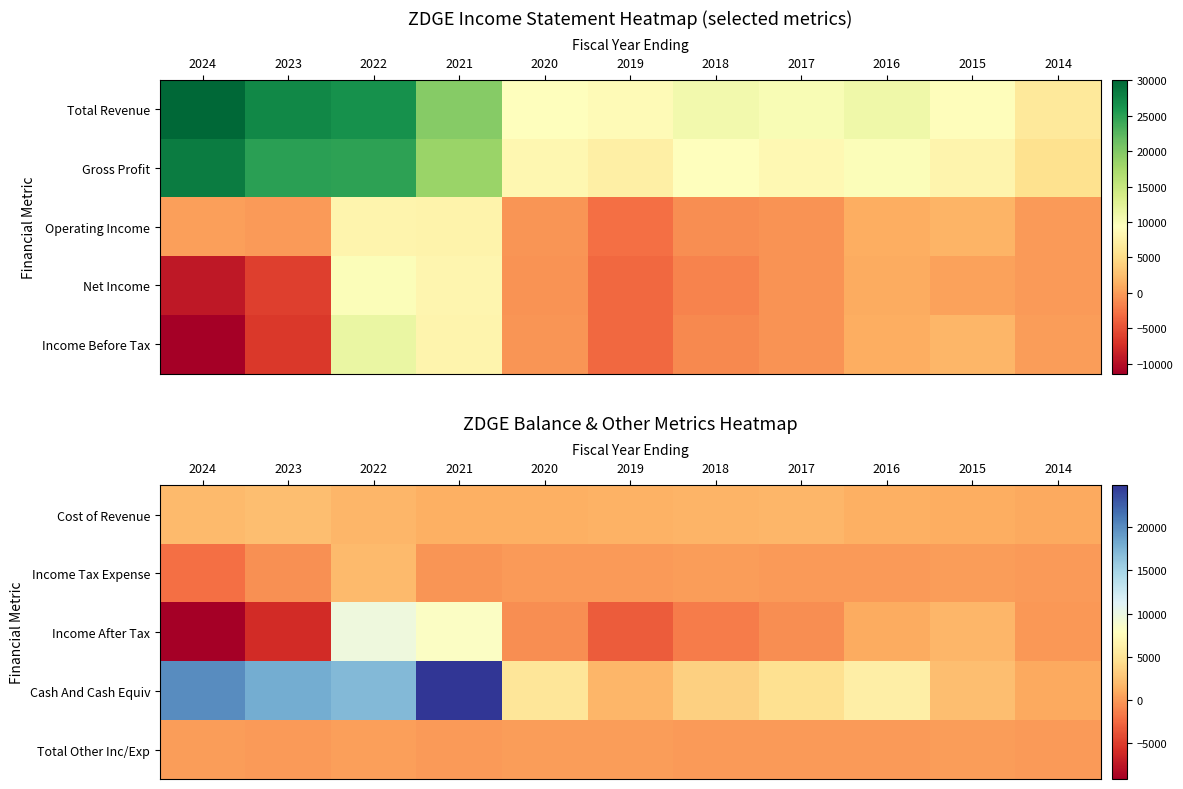

How many values in the Cash And Cash Equiv series exceed 5100?

5